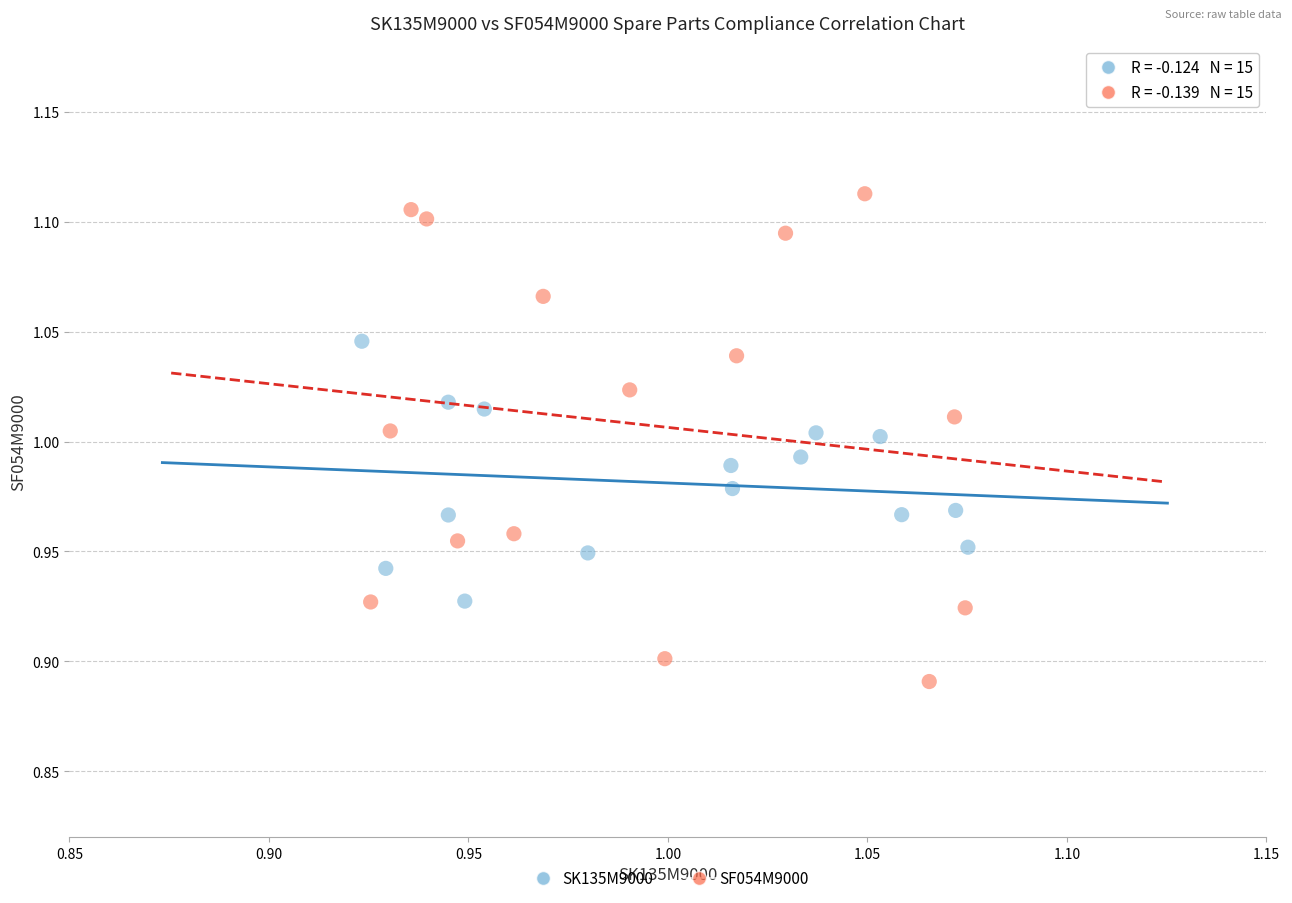

What are all the series names shown in the legend?

SK135M9000, SF054M9000